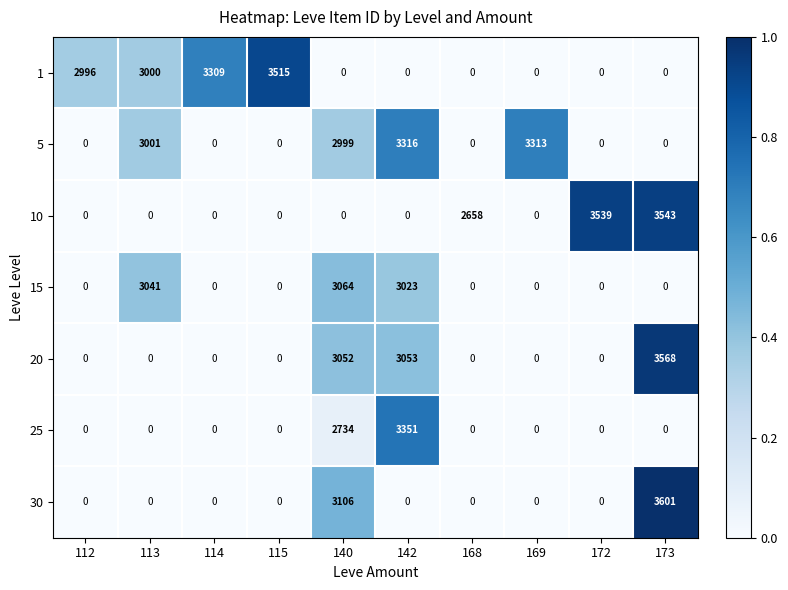

True or false: 10 has a value of 761 at 173.

False